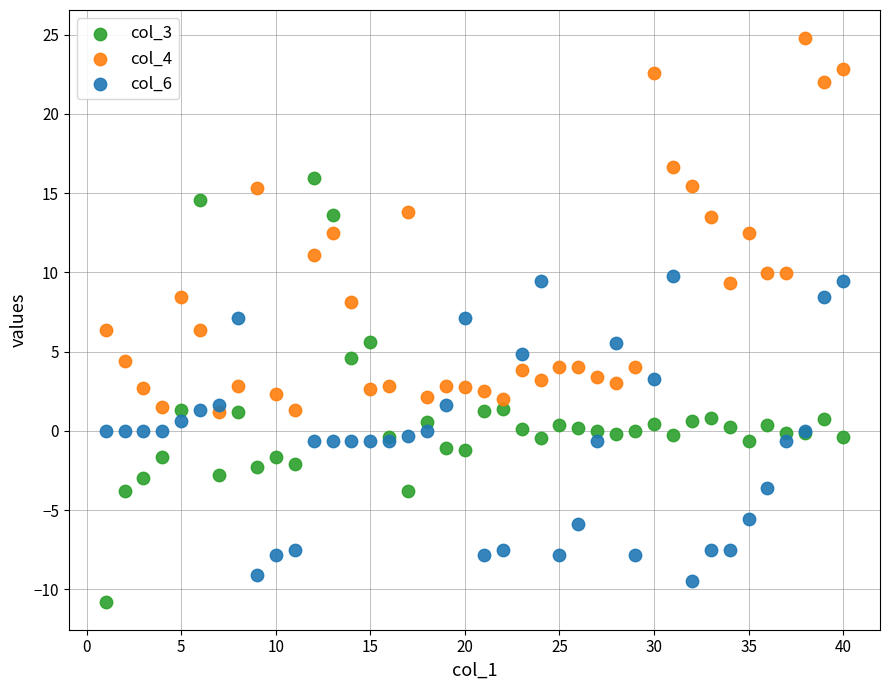

Which series contains the lowest Y value?

col_3